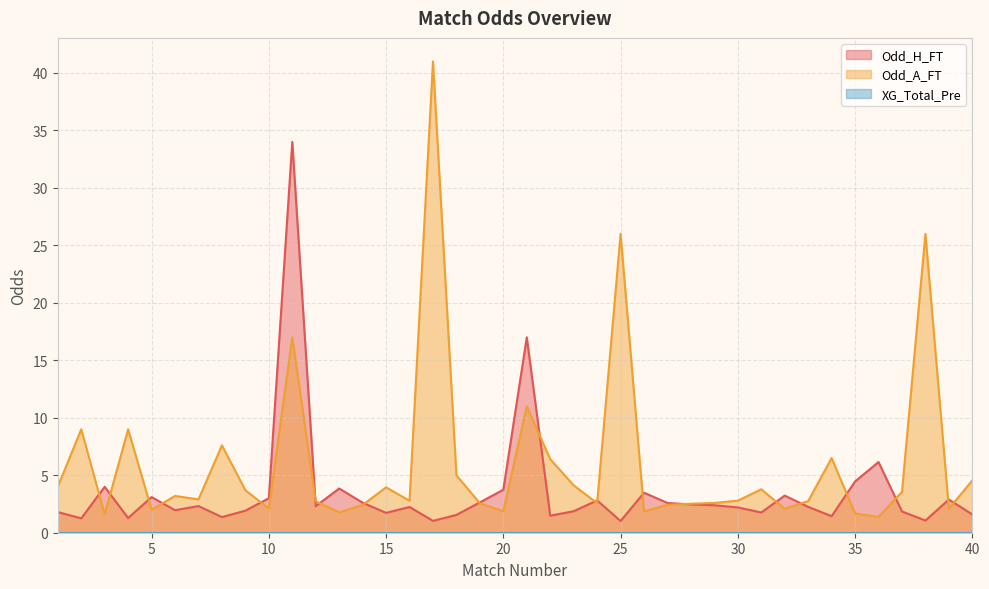

How many categories are shown in the chart?

40